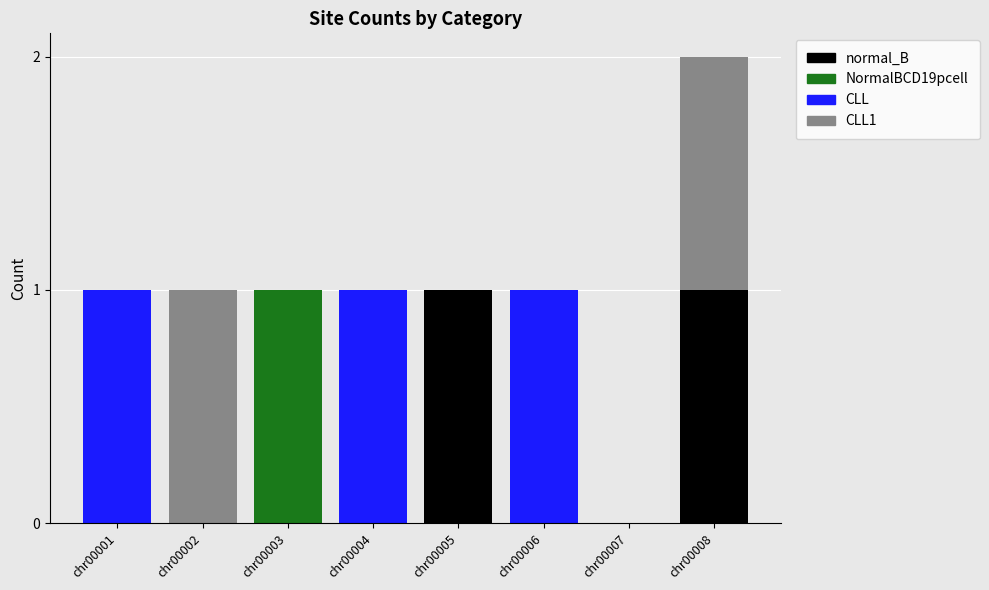

Is it true that normal_B equals 0 at chr00004?

True